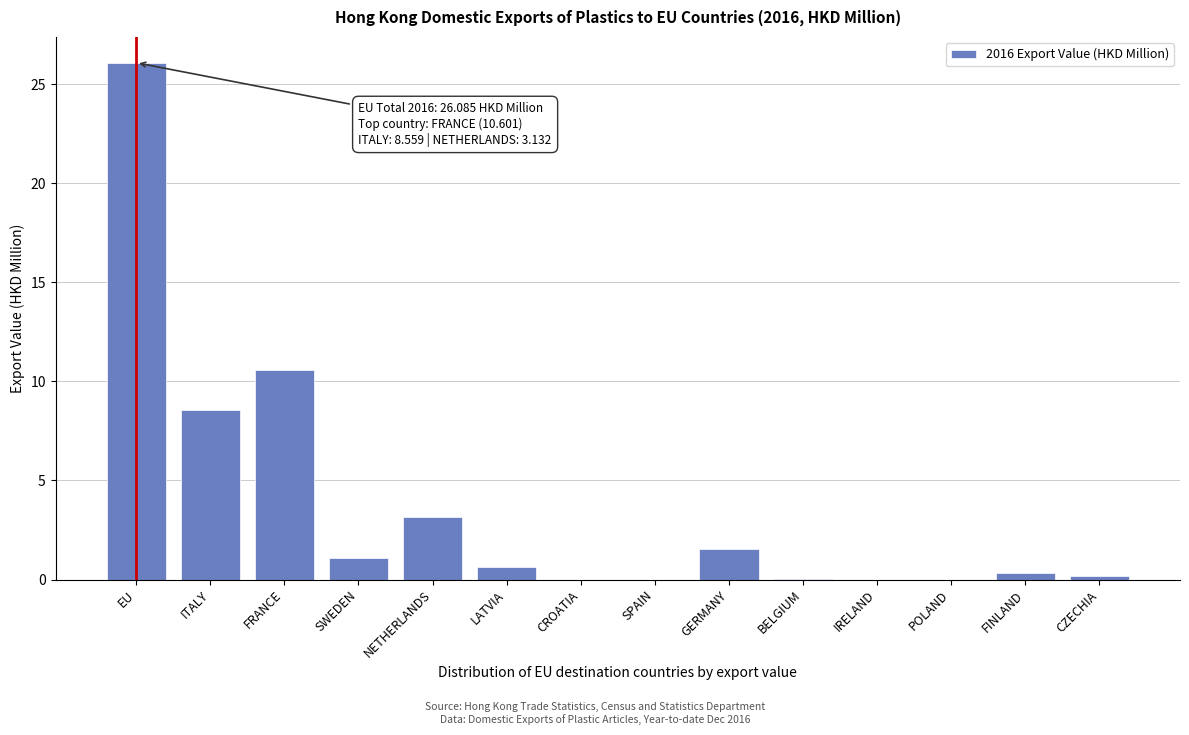

At which label is the value closest to 13?

FRANCE